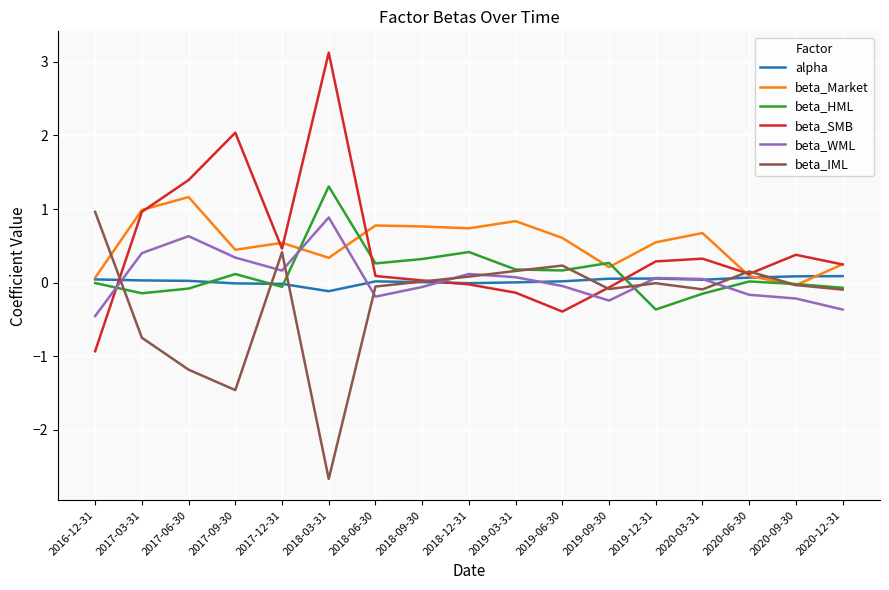

What is the sum of all beta_HML values?

2.2